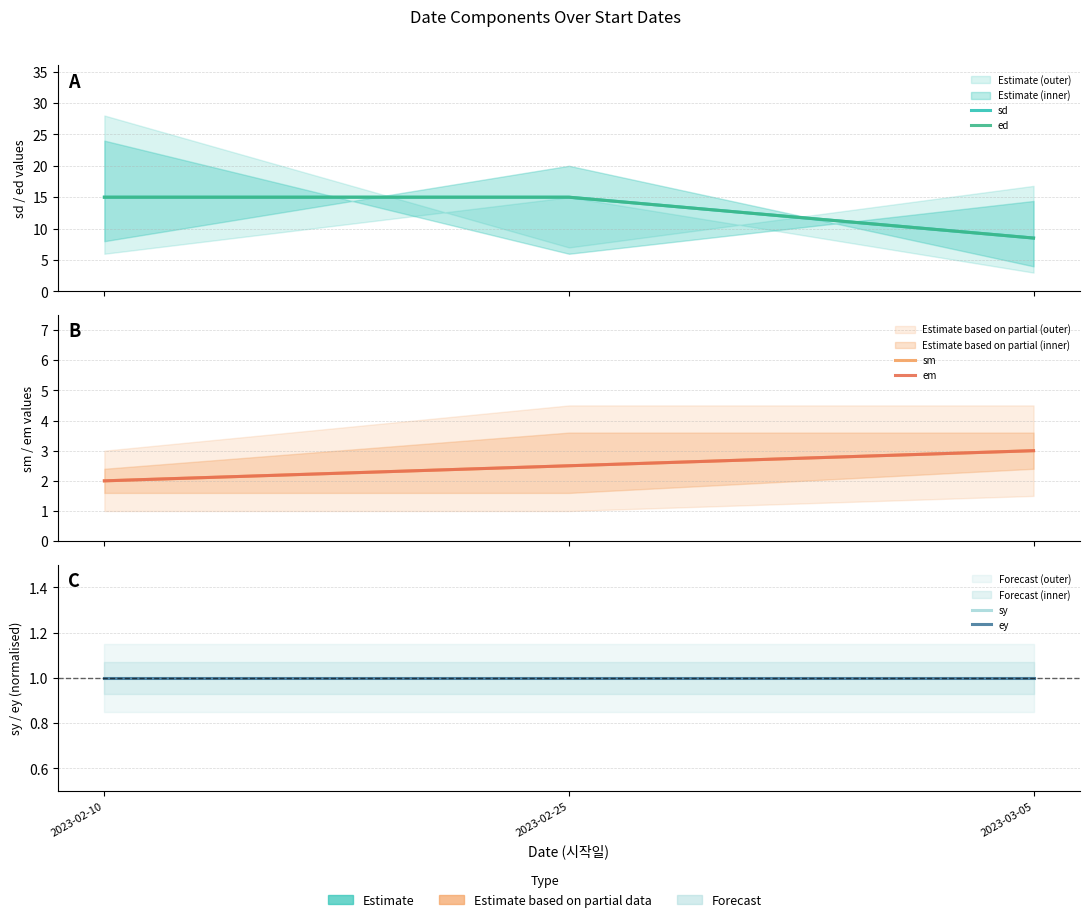

Which series changed the most between 2023-02-10 and 2023-02-25?

sm